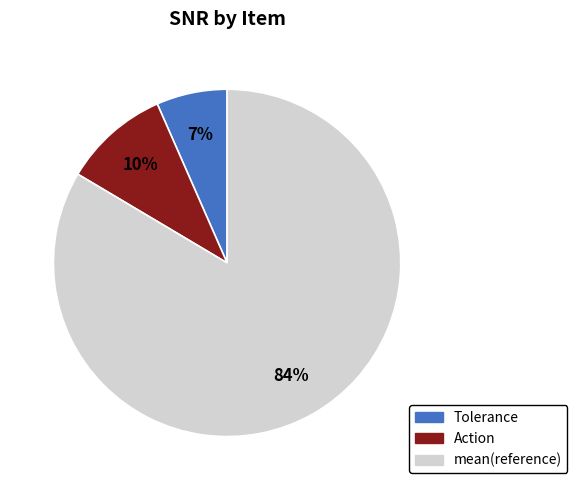

Combined, do Action and mean(reference) account for over 50%?

Yes